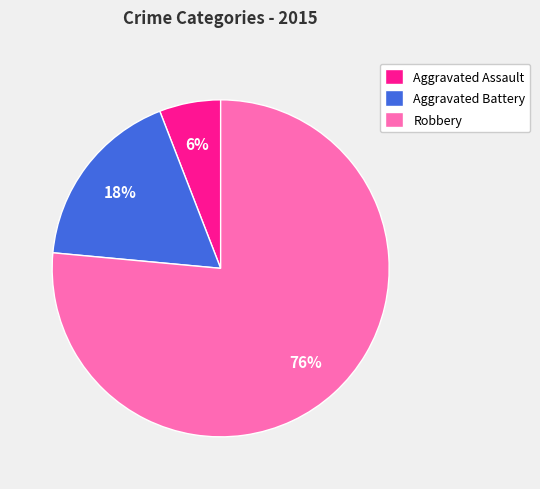

What is the ratio of the value at Aggravated Battery to the value at Robbery?

0.2